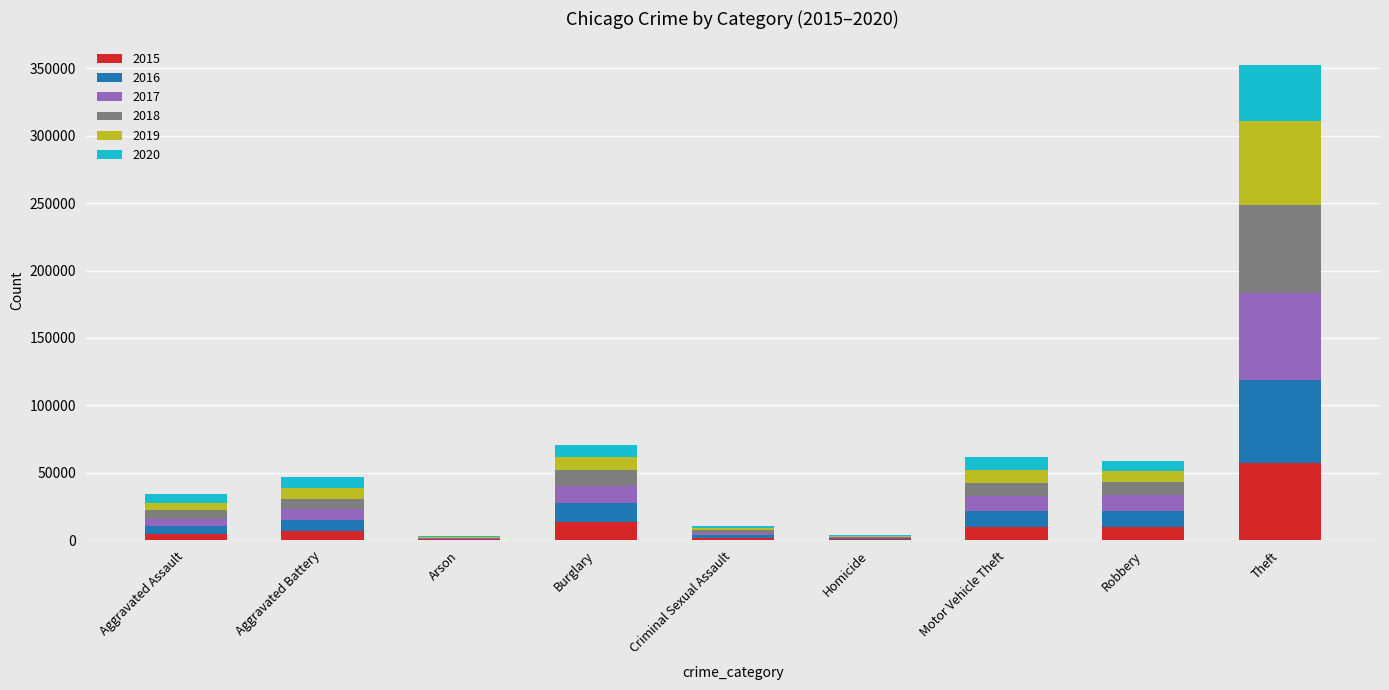

Which category has the highest value in the 2015 series?

Theft